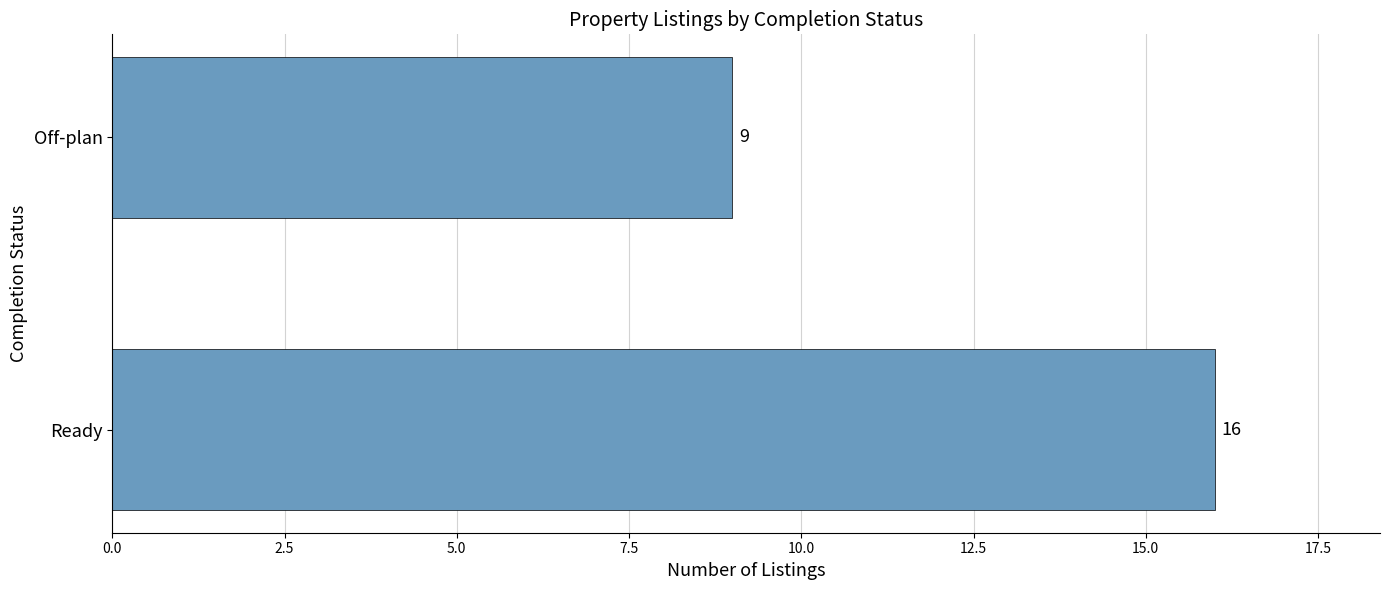

Which has a higher value, Off-plan or Ready?

Ready